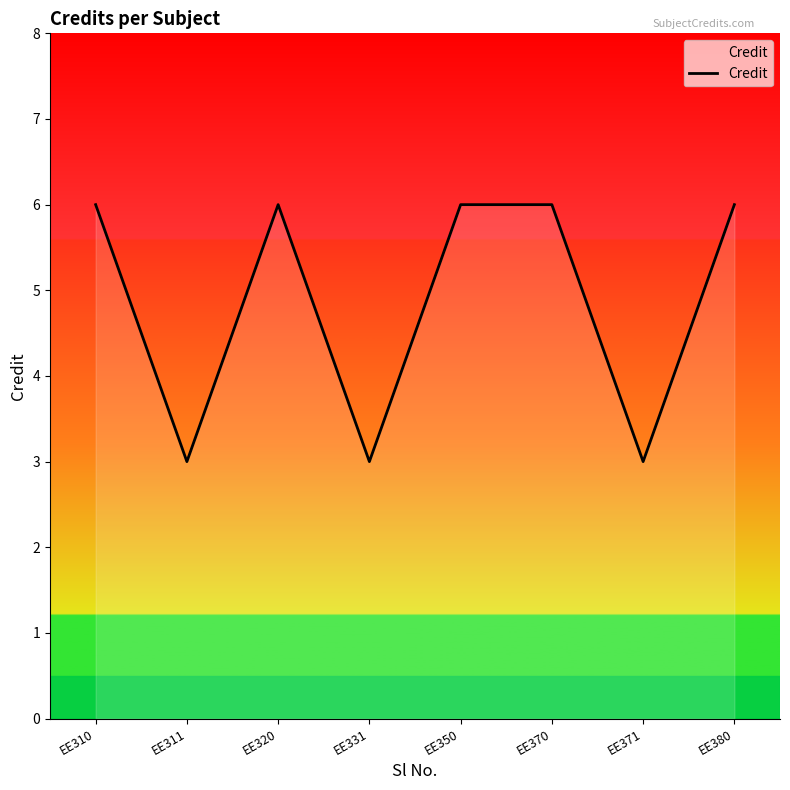

True or false: the data shows 6 at EE310.

True